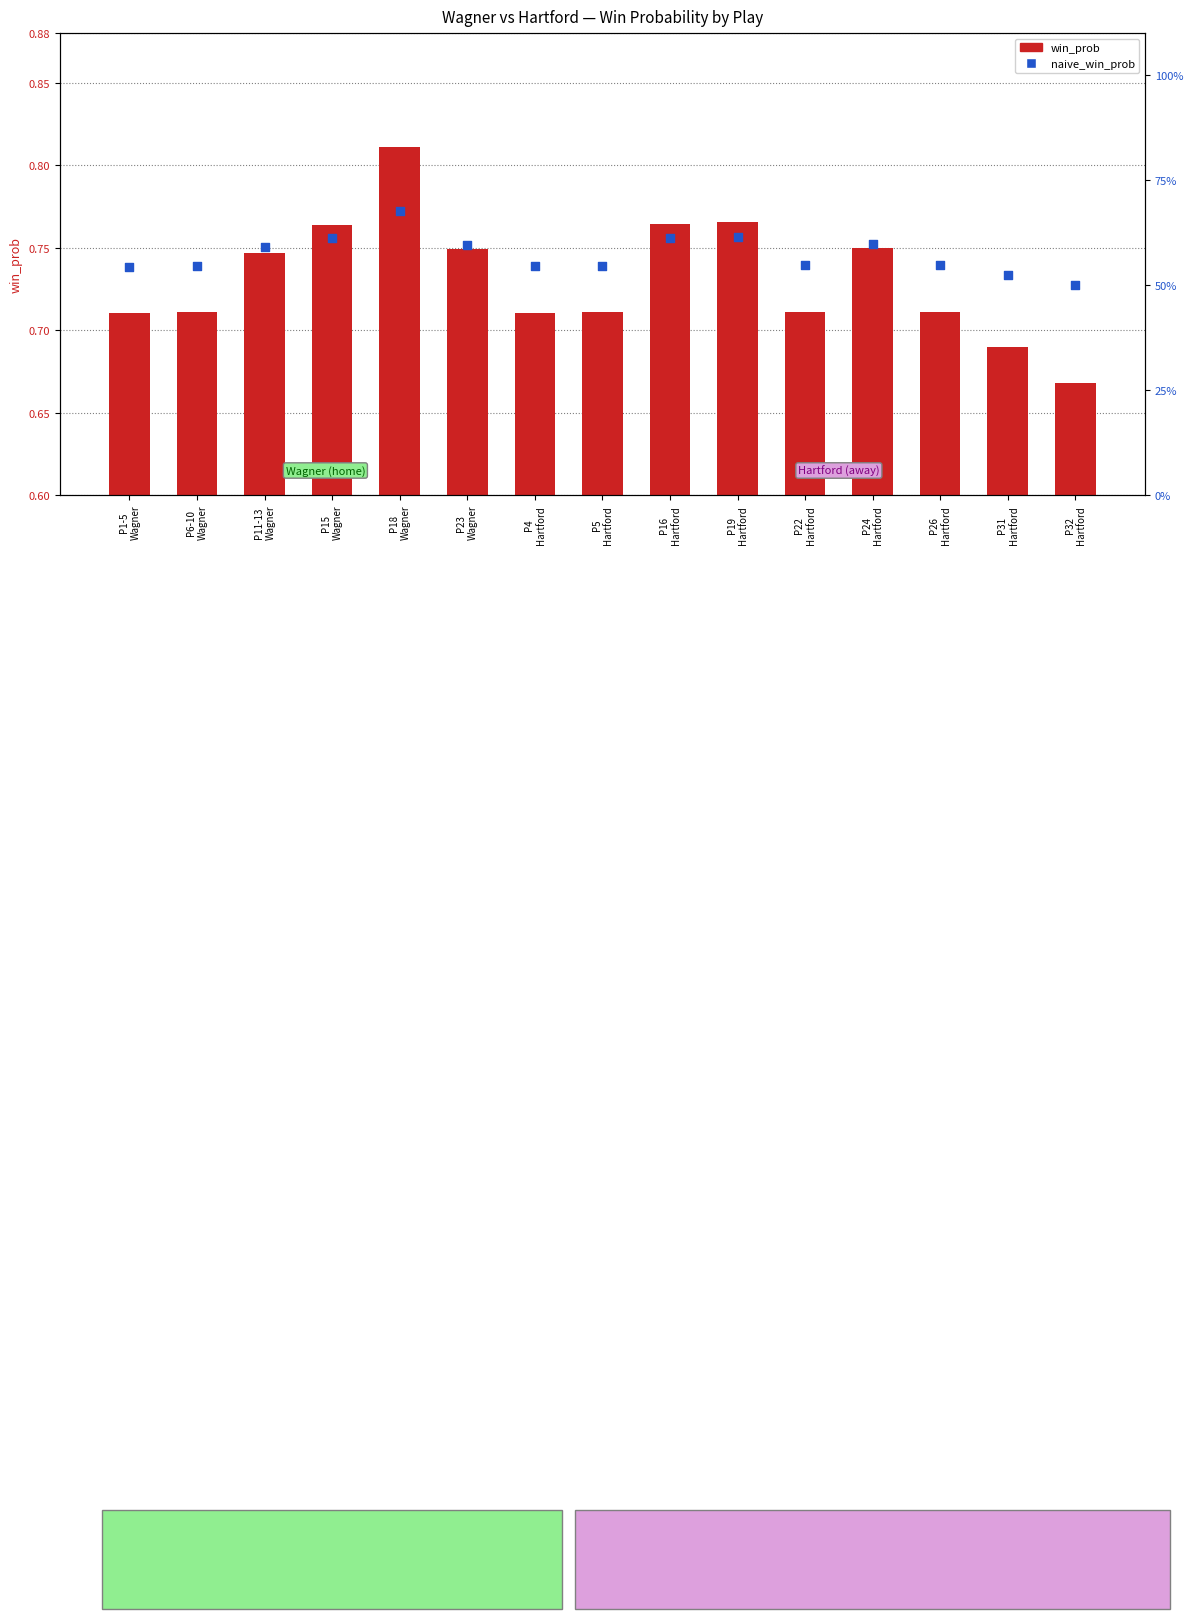

At which category is the sum across all series the highest?

P18
Wagner